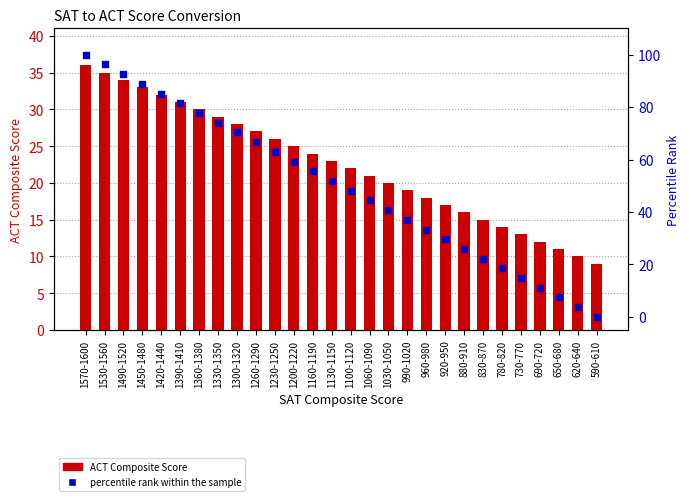

At how many categories does at least one series exceed 17?

23